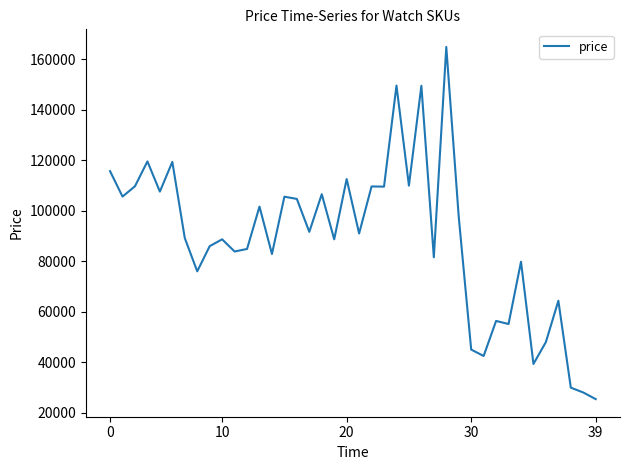

What is the maximum value shown in the chart?

164898